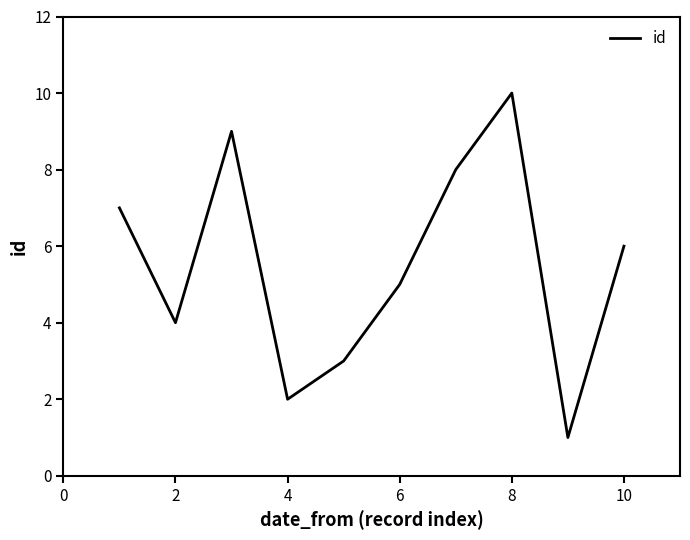

What is the greatest value displayed?

10